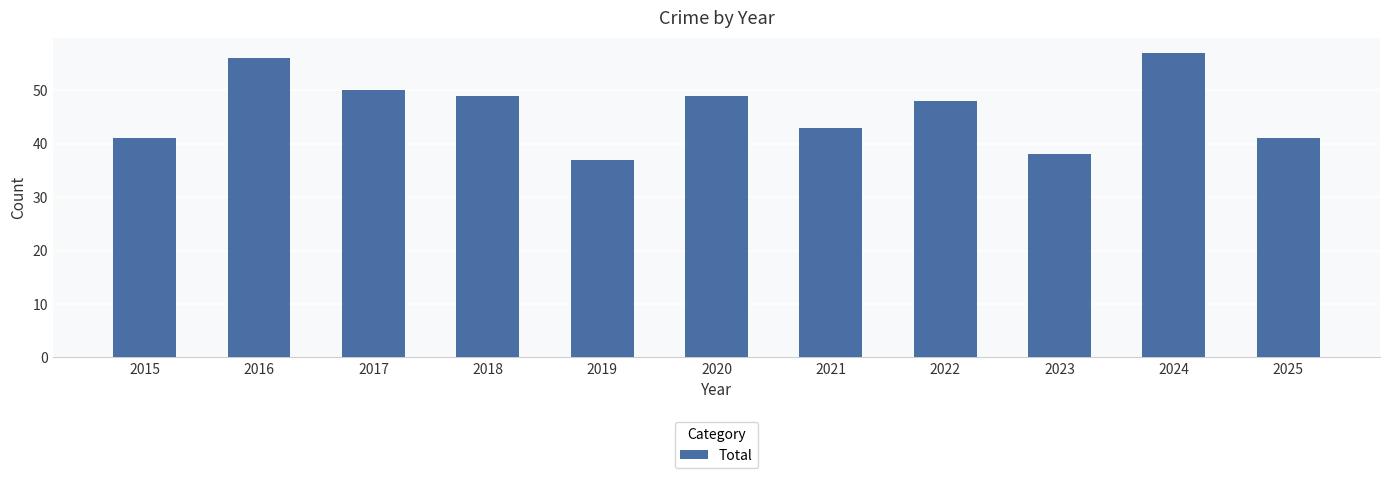

What is the difference between the values at 2016 and 2020?

7